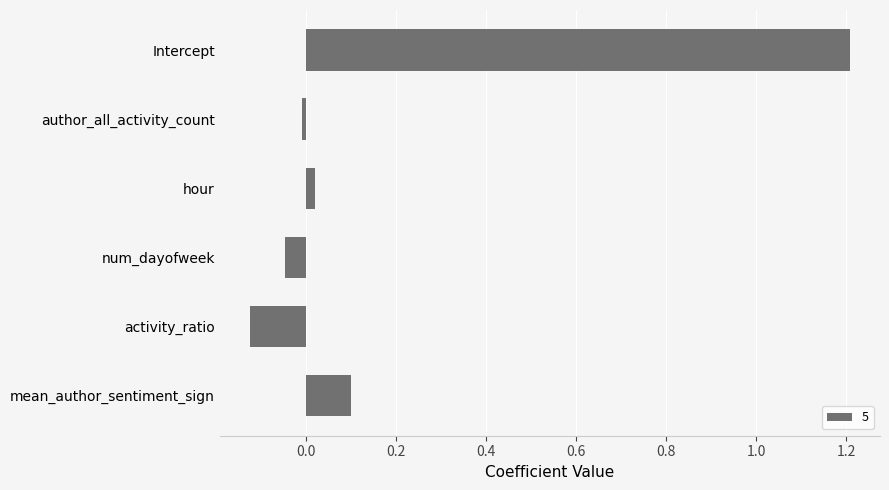

Is it true that the value at mean_author_sentiment_sign is 0.2?

False